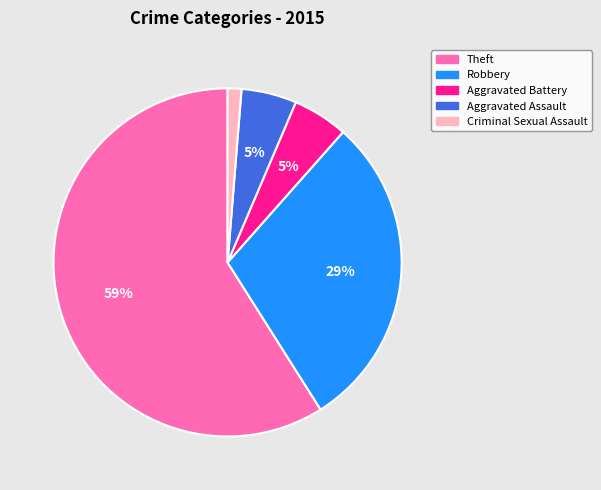

Count the number of slices in the pie.

5